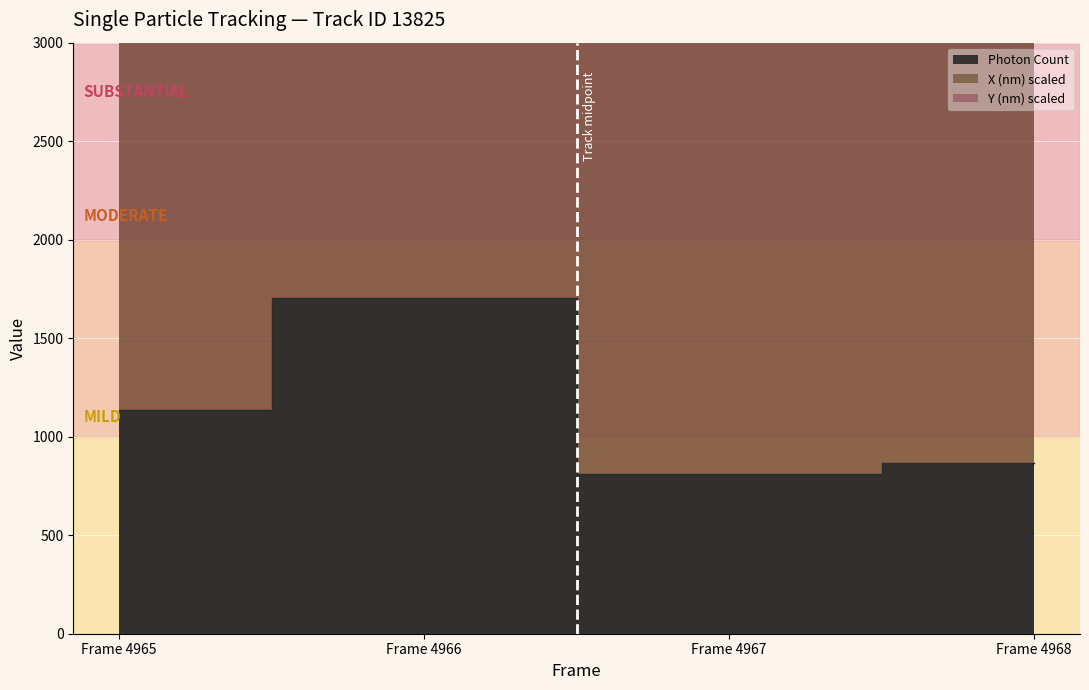

At which label does Y (nm) scaled first exceed 55492?

Frame 4965